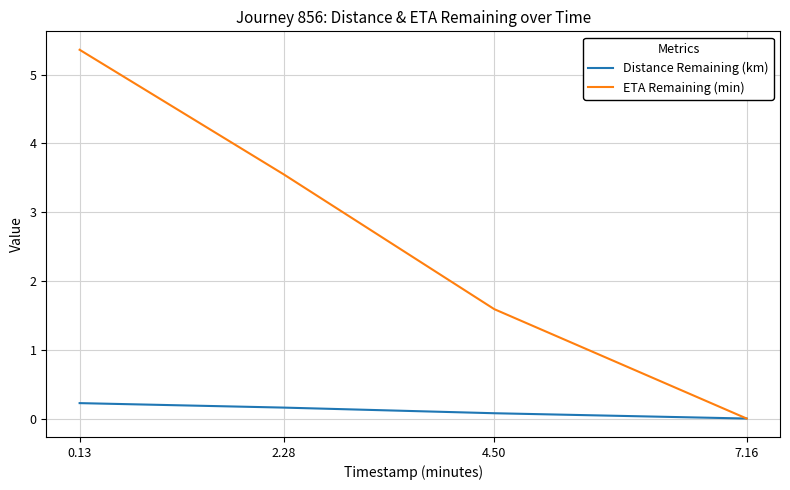

At 0.13, list the series in order from largest to smallest.

ETA Remaining (min), Distance Remaining (km)